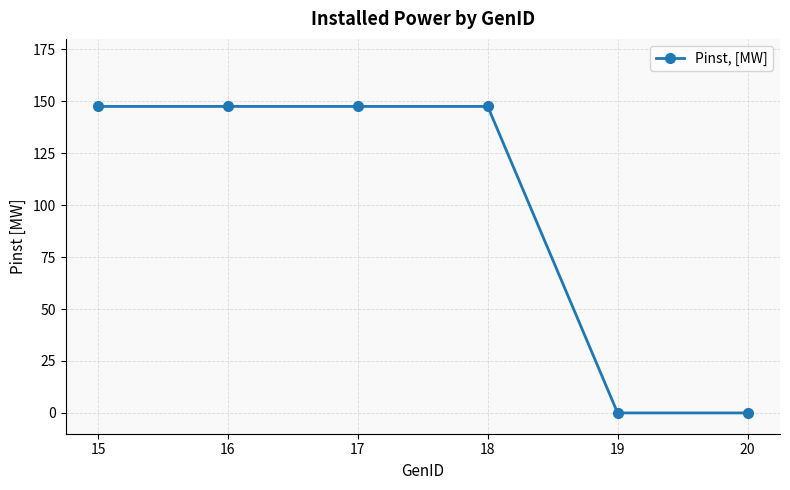

True or false: the data has more than 2 interior local peaks.

False